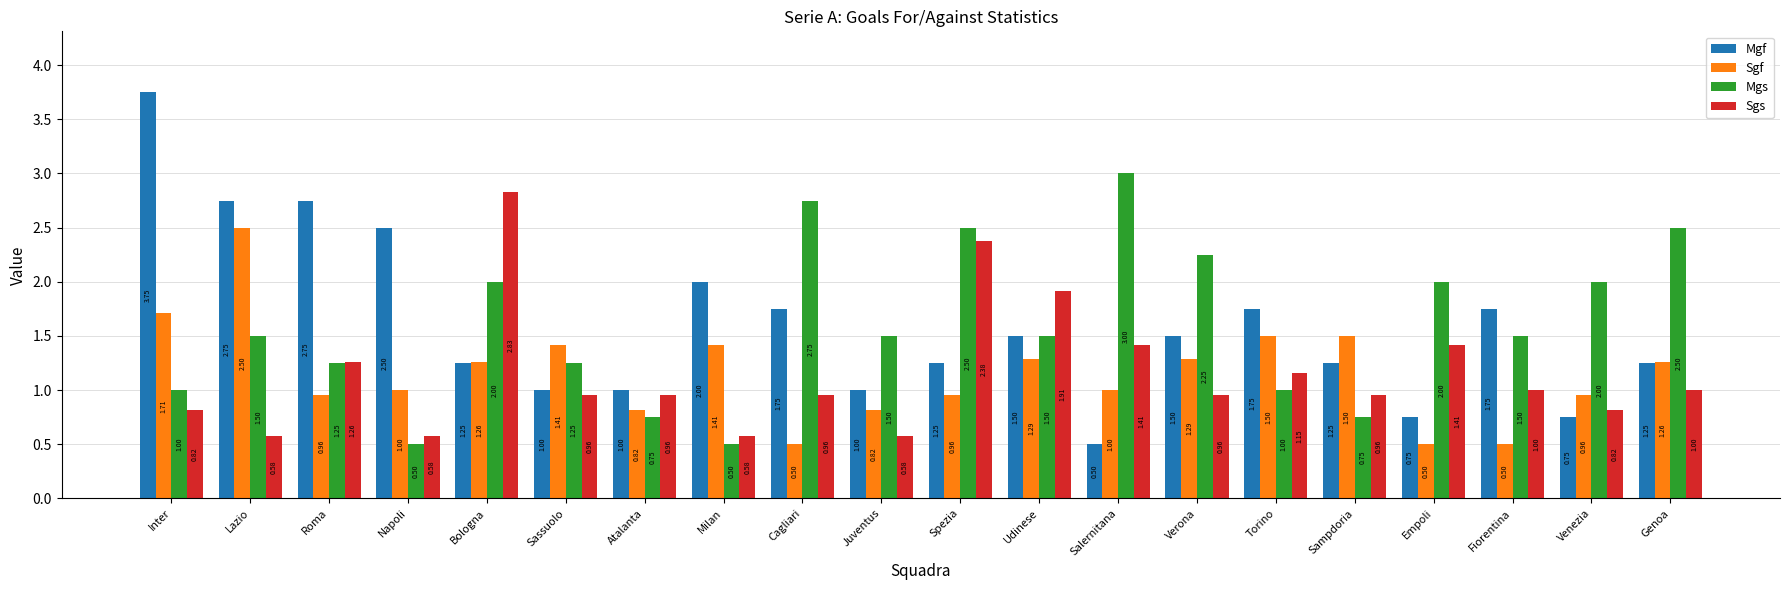

Between Napoli and Juventus, which series saw the biggest shift?

Mgf